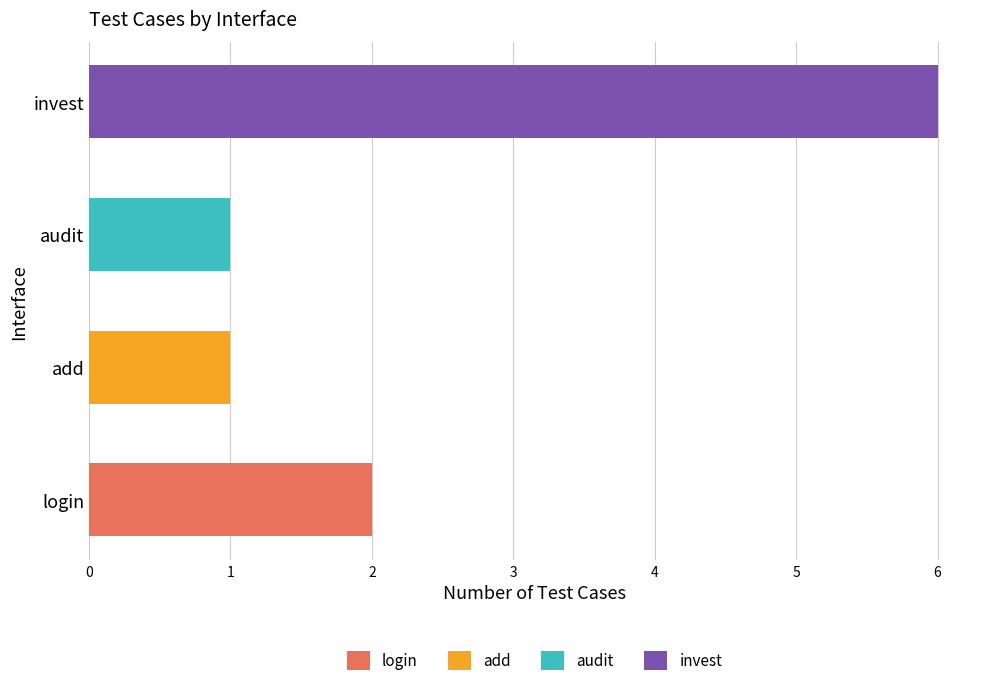

At which category is the sum across all series the highest?

invest